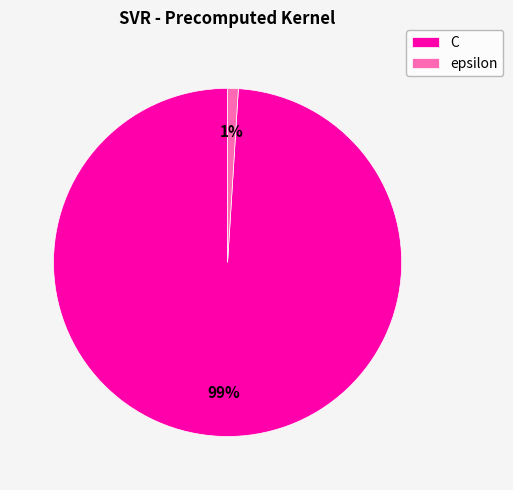

Which slice is the smallest?

epsilon